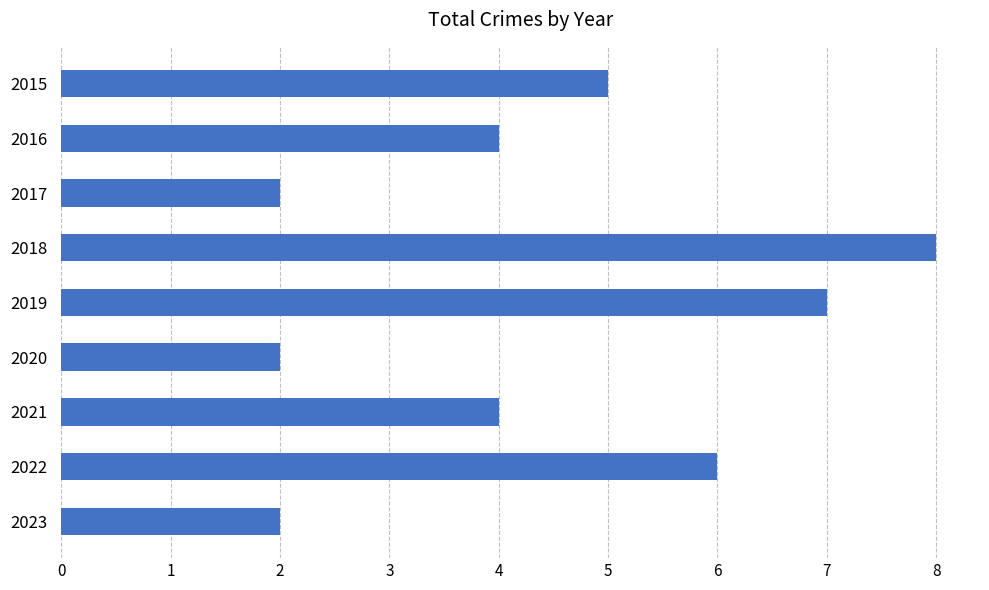

Reading top to bottom, transcribe all the data shown in this chart.

5	4	2	8	7	2	4	6	2